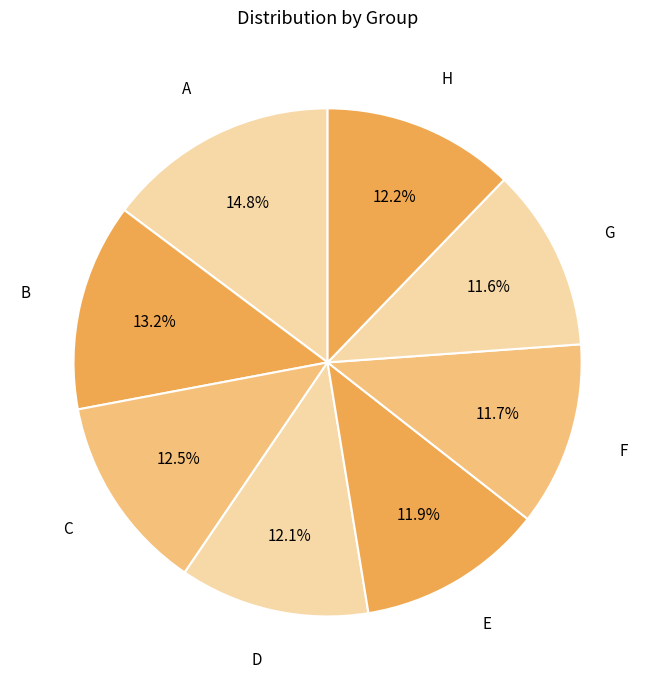

Does any single category account for the majority?

No